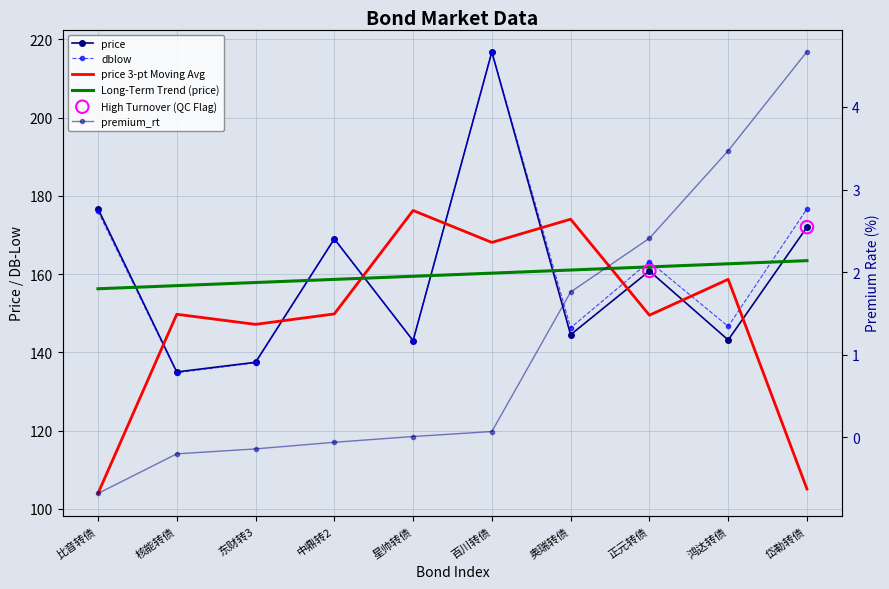

At how many categories does at least one series exceed 200?

1